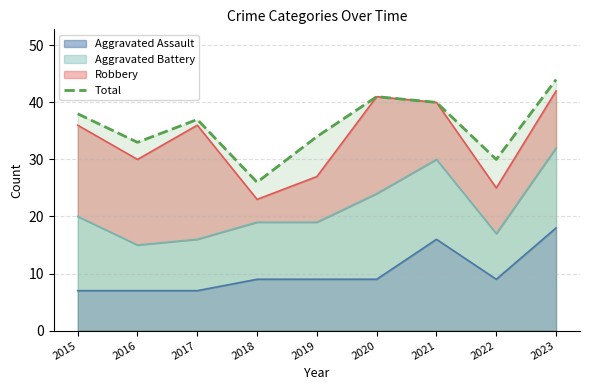

What is the maximum value shown in the chart?

44